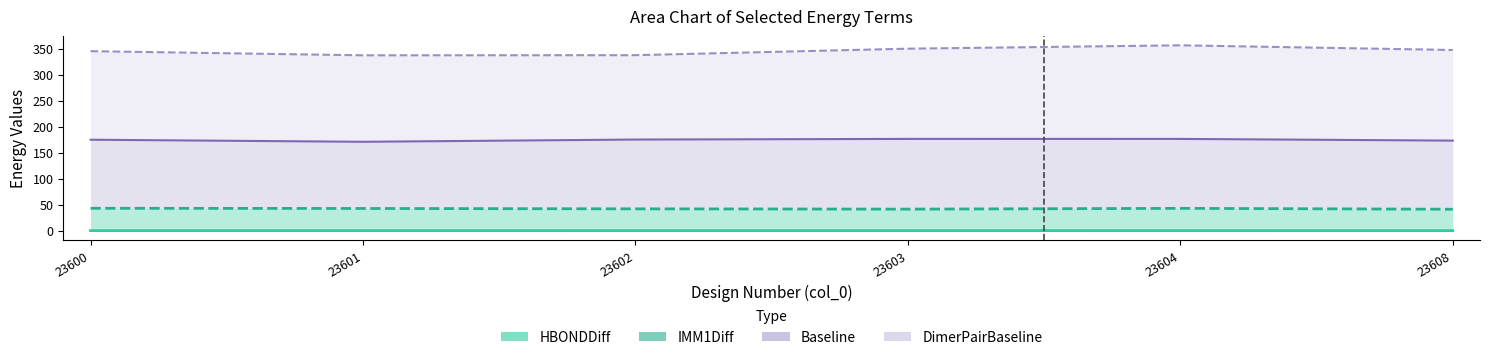

True or false: IMM1Diff has more than 1 points higher than both neighbors.

False